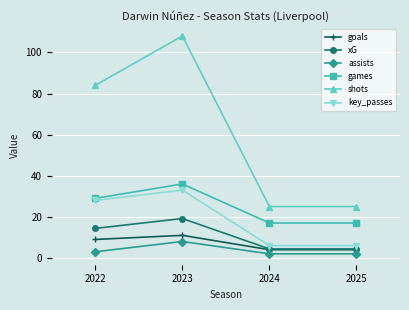

How many distinct data groups are displayed?

6